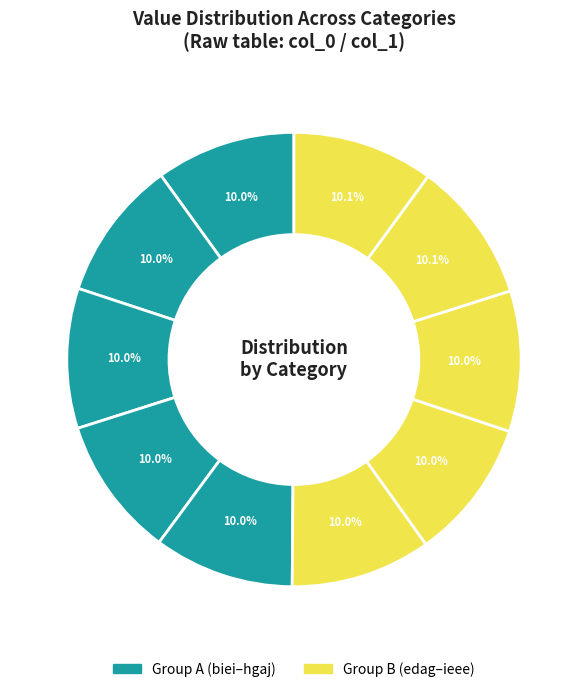

Rank the categories by value from highest to lowest.

fege, ieee, efjb, adec, edag, hgaj, idhf, gabg, hcic, biei